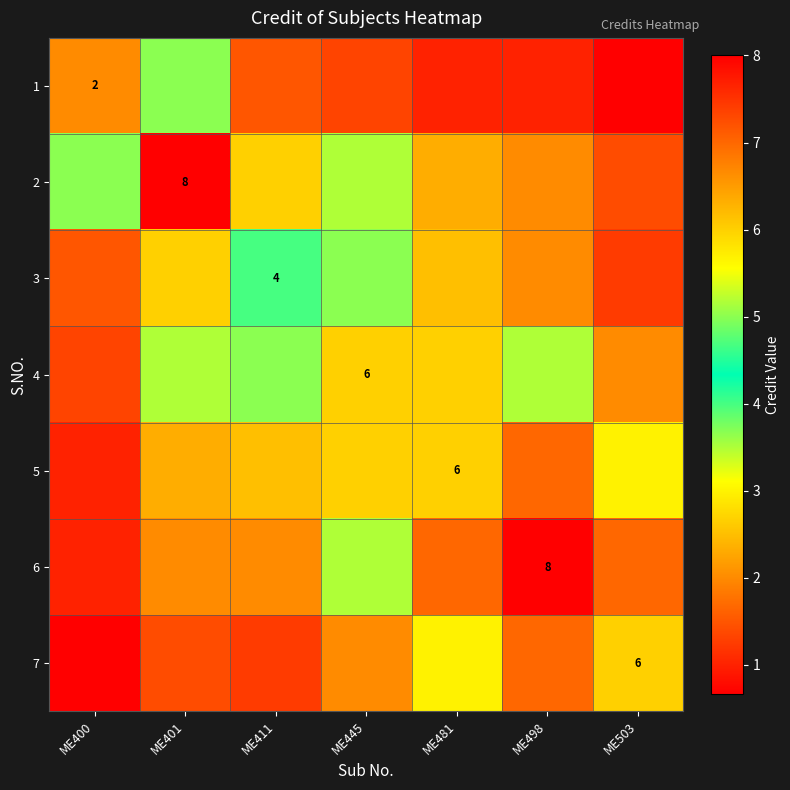

What is the maximum value for 6?

8.0